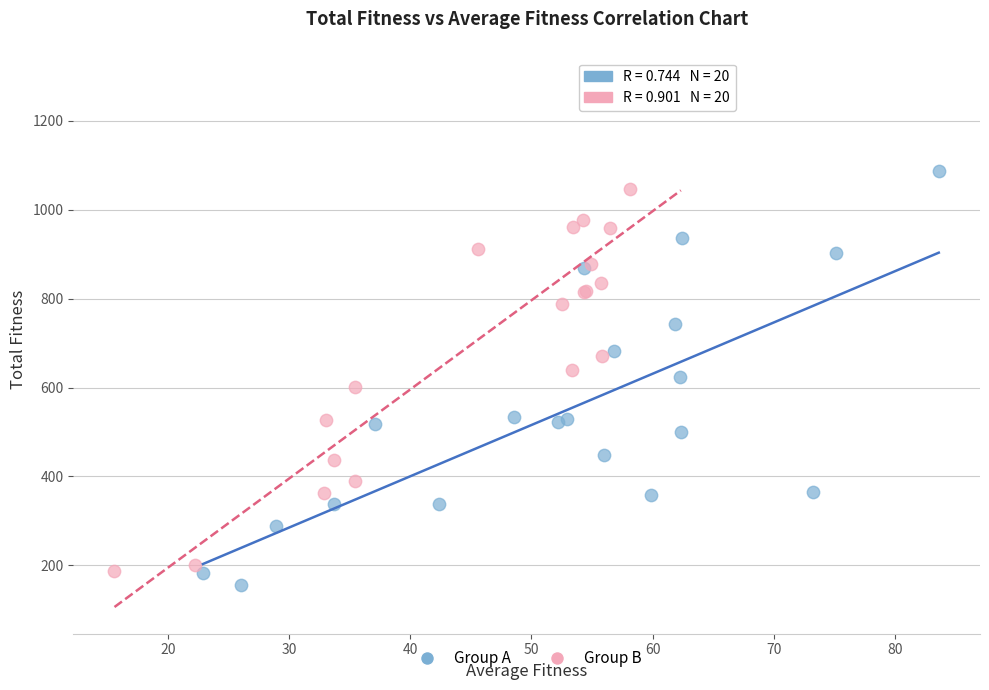

Which series has the widest spread of Y values?

Group B